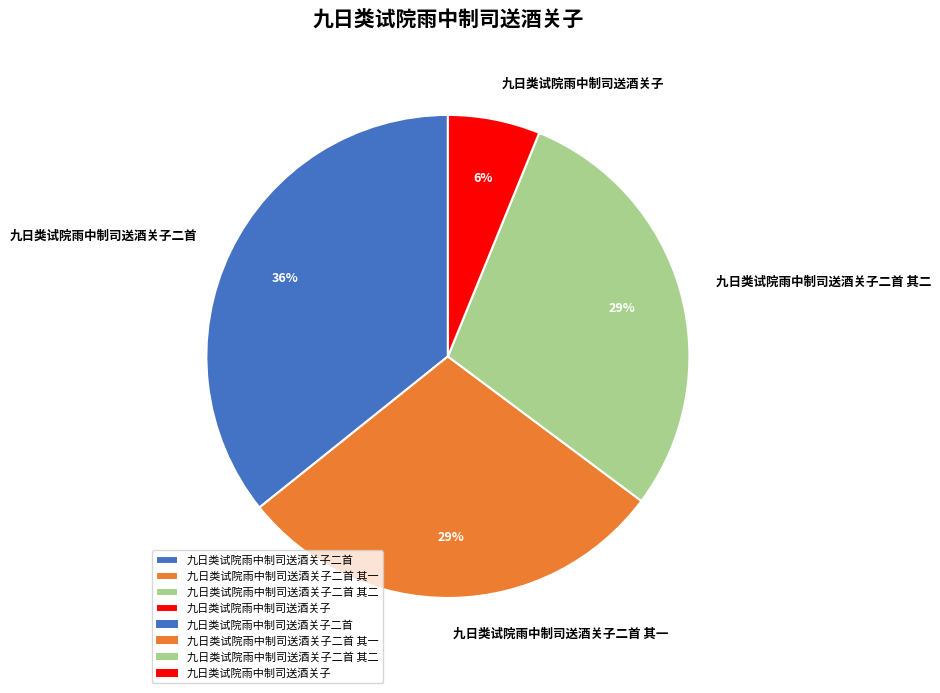

Is 九日类试院雨中制司送酒关子二首 其二 the majority of the pie?

No